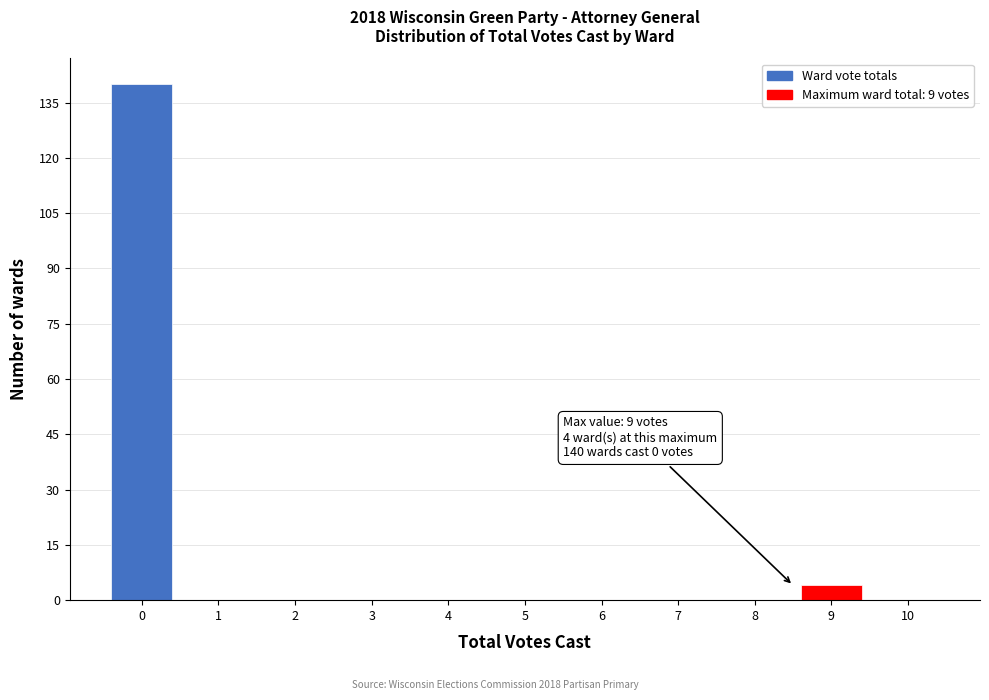

Reading right to left, transcribe all the data shown in this chart.

10=0	9=4	8=0	7=0	6=0	5=0	4=0	3=0	2=0	1=0	0=140